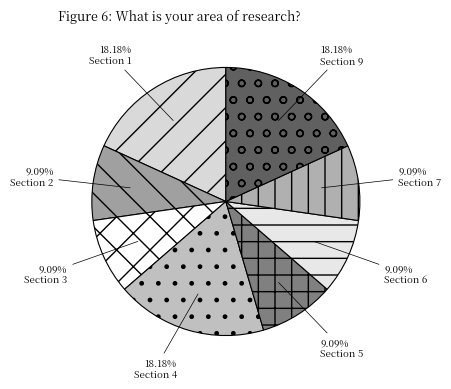

Is Section 7 the majority of the pie?

No